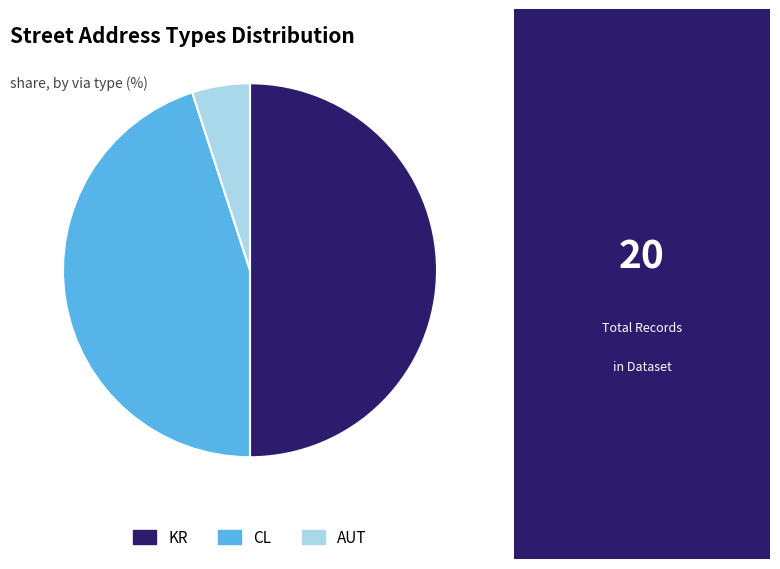

Combined, do KR and CL account for over 50%?

Yes